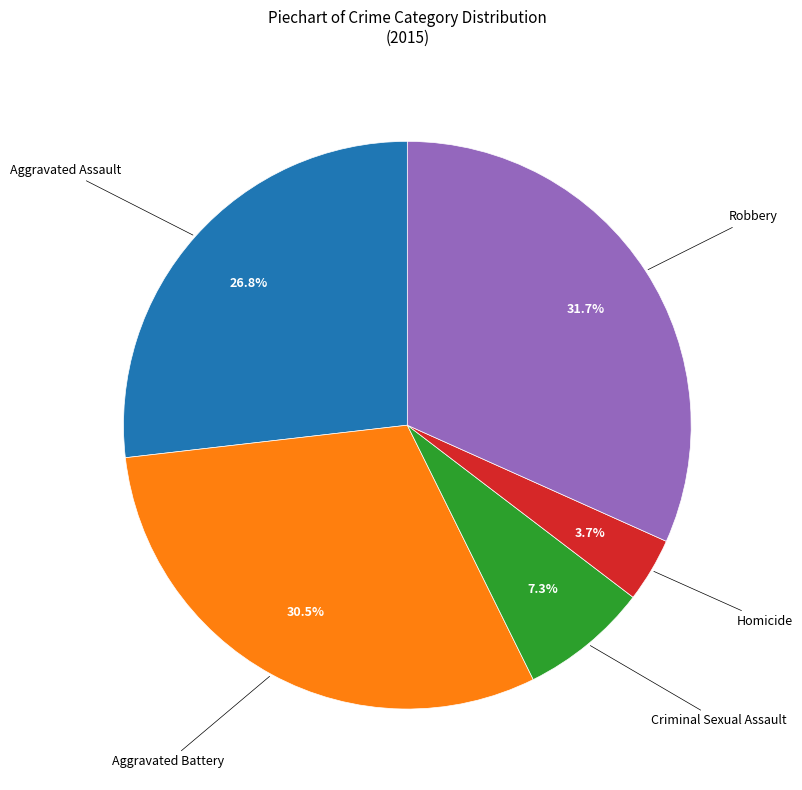

Is there a majority slice in this chart?

No